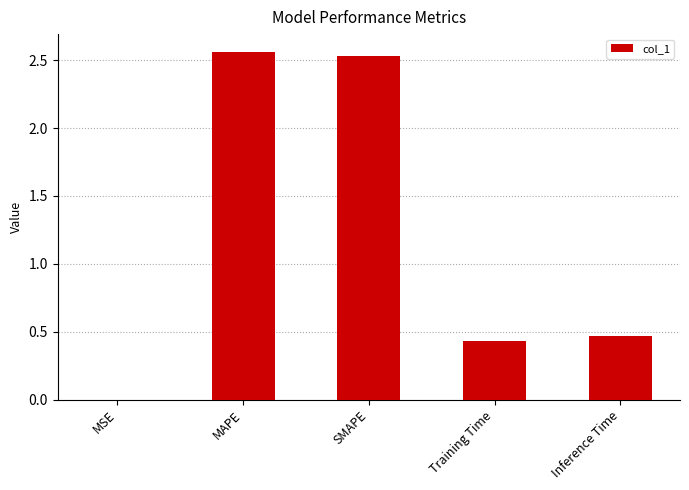

Which has a higher value, Training Time or MSE?

Training Time